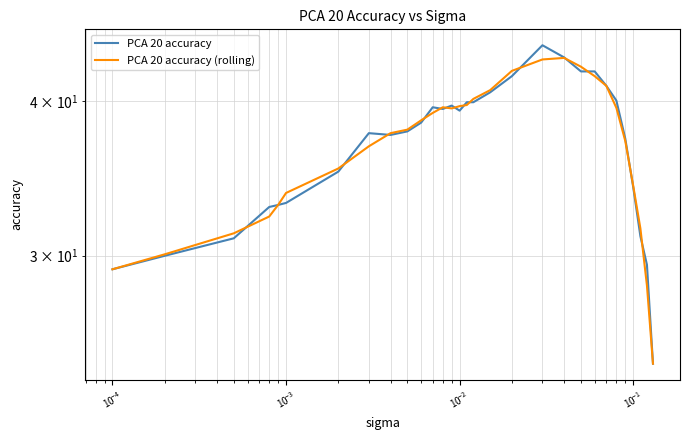

Reading right to left, list all the values displayed in this chart.

PCA 20 accuracy: 24.5	29.5	31.1	34.1	37.3	40.0	41.1	42.3	42.3	43.4	44.4	41.9	40.6	39.9	39.9	39.3	39.7	39.4	39.5	38.4	37.8	37.5	37.7	35.1	33.1	33.0	32.8	31.0	30.0	29.2
PCA 20 accuracy (rolling): 24.5	28.4	31.6	34.2	37.1	39.5	41.1	41.9	42.6	43.3	43.2	42.3	40.8	40.1	39.7	39.6	39.4	39.5	39.1	38.6	37.9	37.7	36.8	35.3	33.7	33.0	32.3	31.3	30.1	29.2